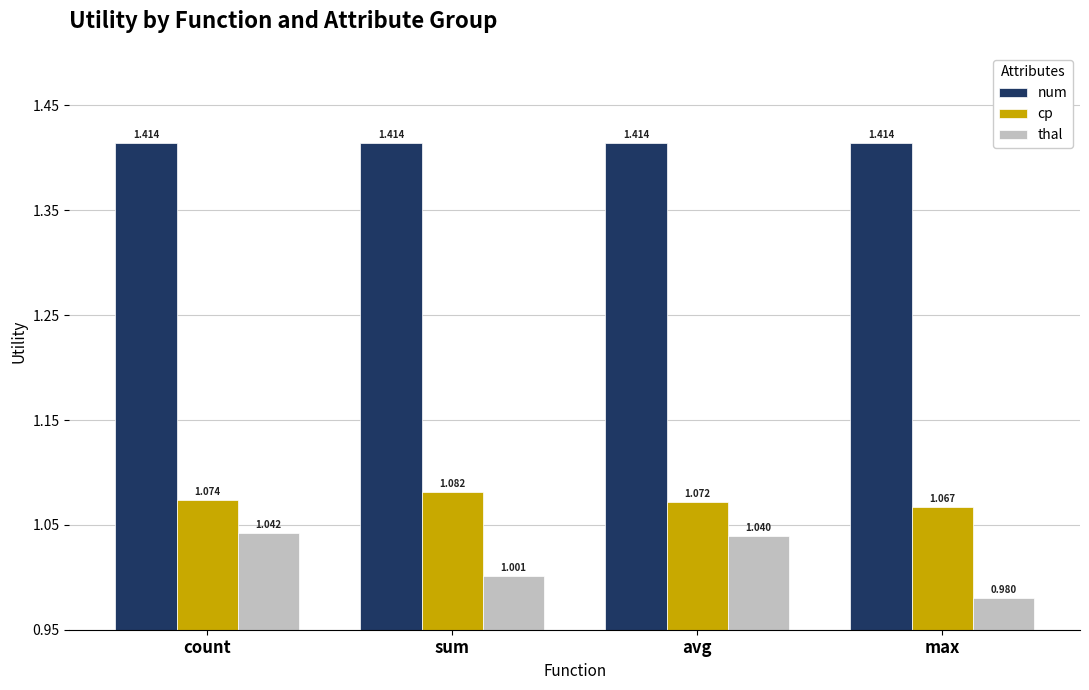

What is the spread (max minus min) of values at max?

0.4